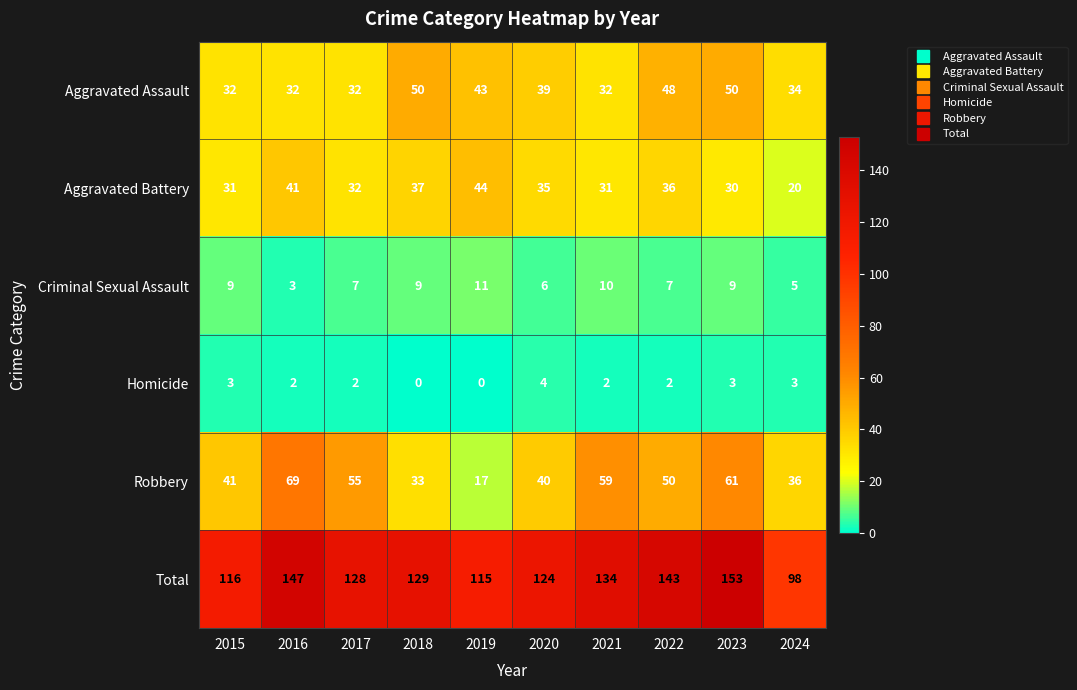

What is the difference between the second highest and minimum values in the Aggravated Battery series?

21